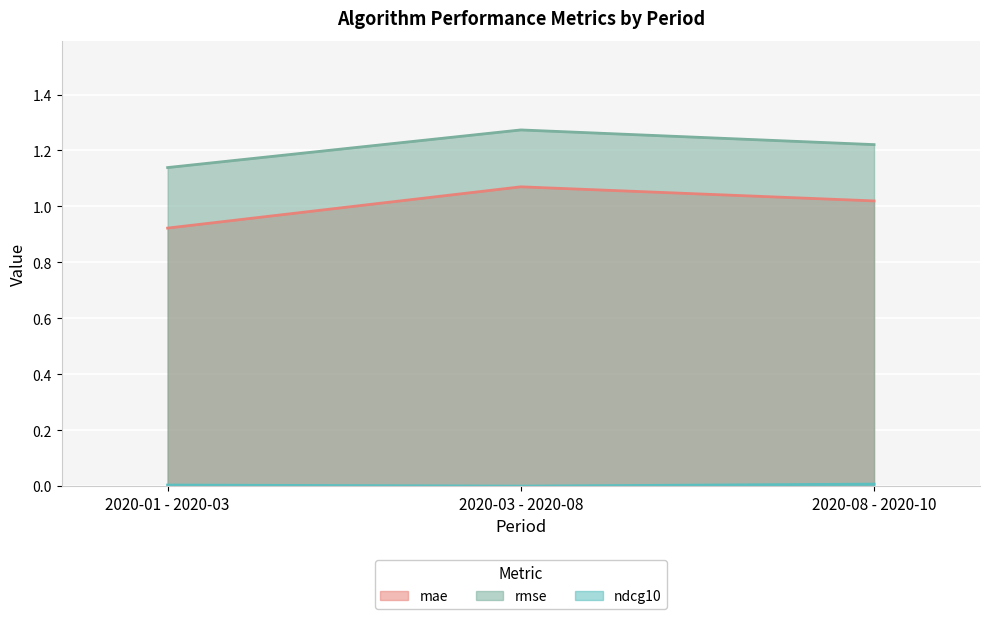

Which series has the widest spread of values?

mae